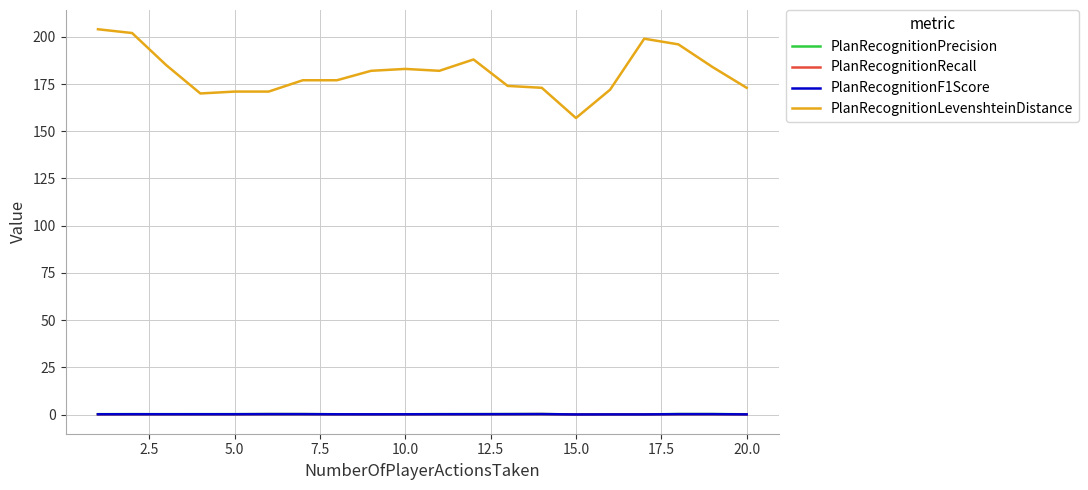

True or false: PlanRecognitionRecall and PlanRecognitionLevenshteinDistance intersect in this chart.

False